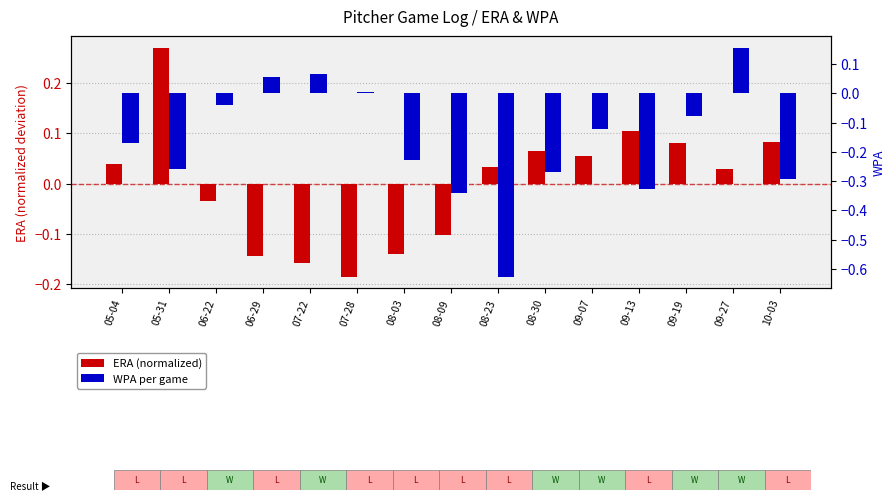

Reading left to right, transcribe all the data shown in this chart.

ERA (normalized): 0.0	0.3	-0.0	-0.1	-0.2	-0.2	-0.1	-0.1	0.0	0.1	0.1	0.1	0.1	0.0	0.1
WPA per game: -0.2	-0.3	-0.0	0.1	0.1	0.0	-0.2	-0.3	-0.6	-0.3	-0.1	-0.3	-0.1	0.2	-0.3